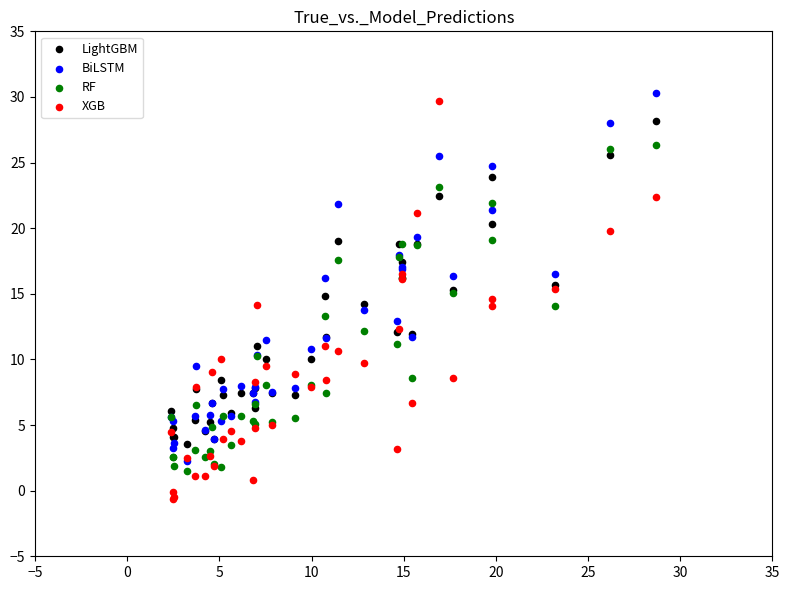

Which series contains the highest Y value?

BiLSTM